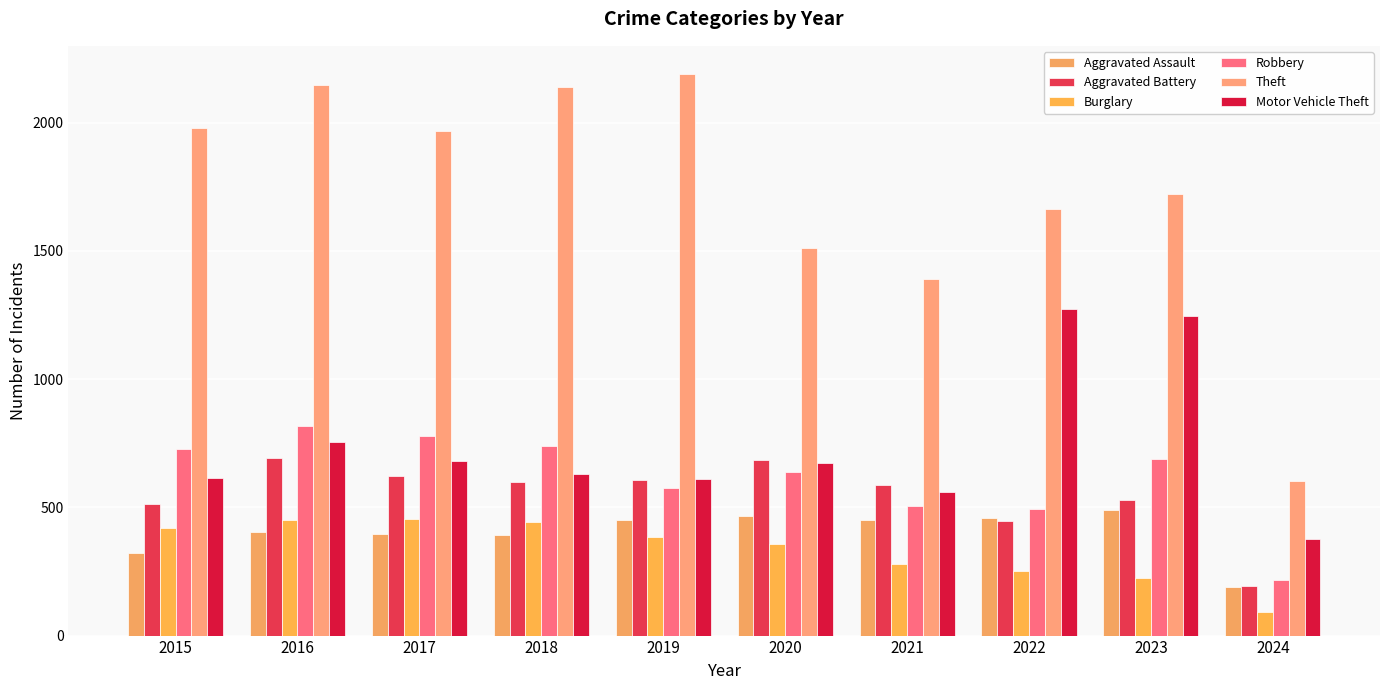

Is the value of Motor Vehicle Theft at 2015 greater than the value of Aggravated Assault at 2018?

Yes